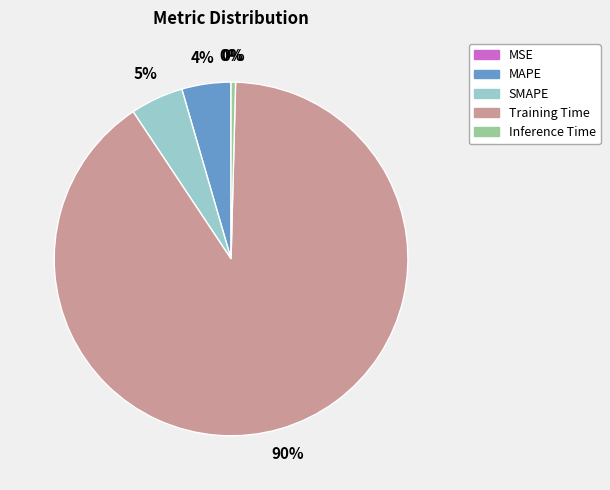

Which has a higher value, SMAPE or Inference Time?

SMAPE